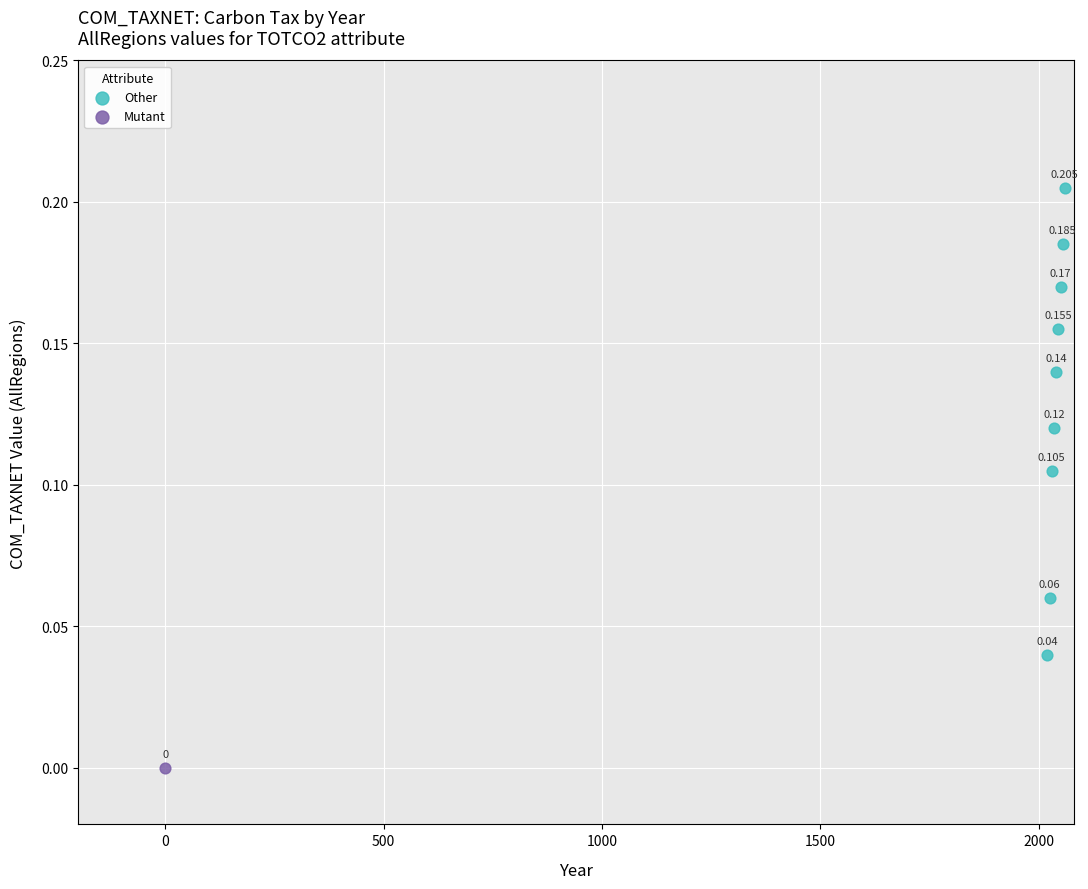

What are all the series names shown in the legend?

Other, Mutant